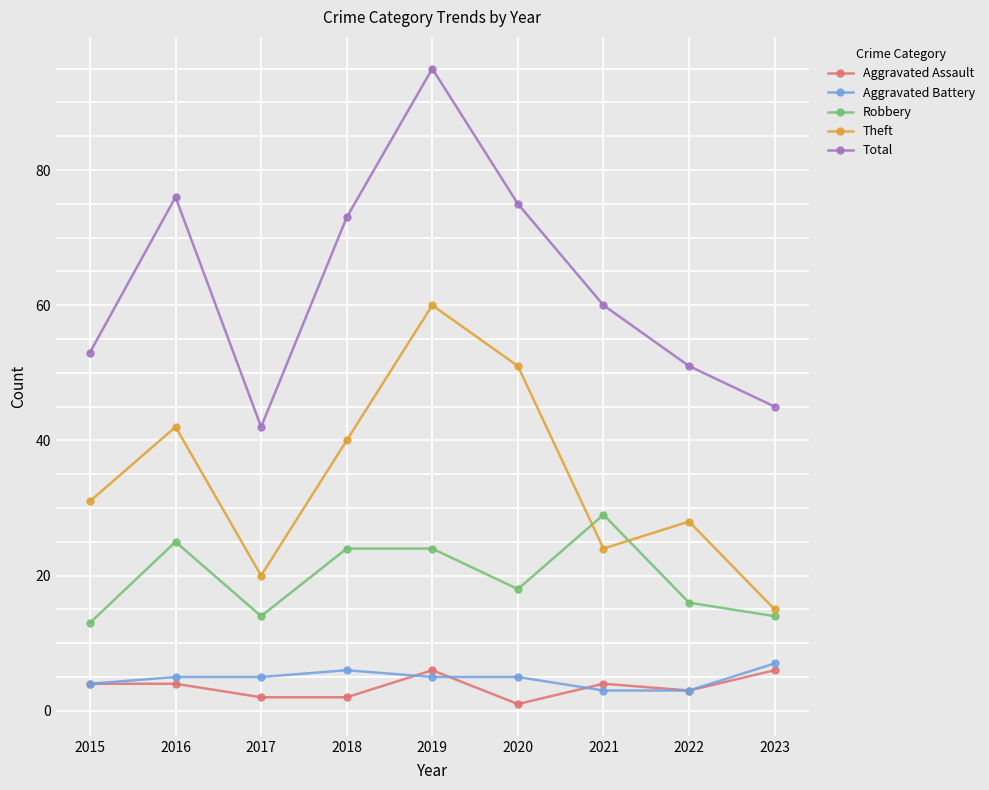

What is the maximum value shown in the chart?

95